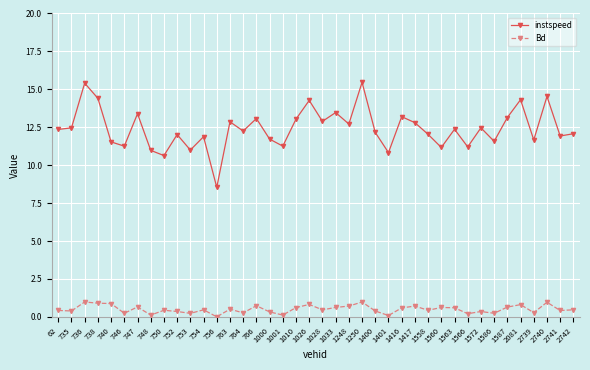

Does the chart display data point markers on the line(s)?

Yes